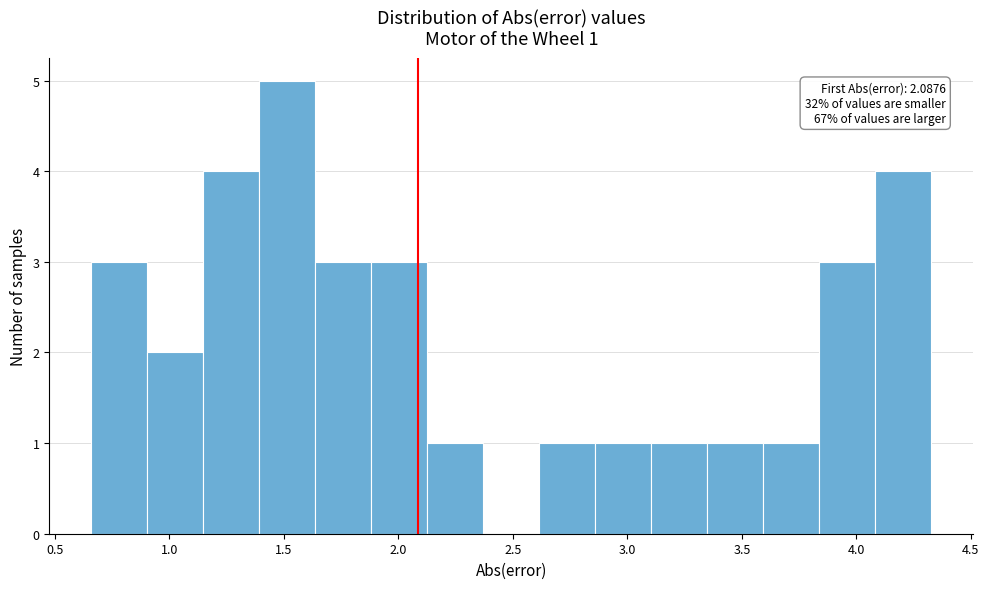

Which range on the x-axis has the tallest bar?

1.40 to 1.65